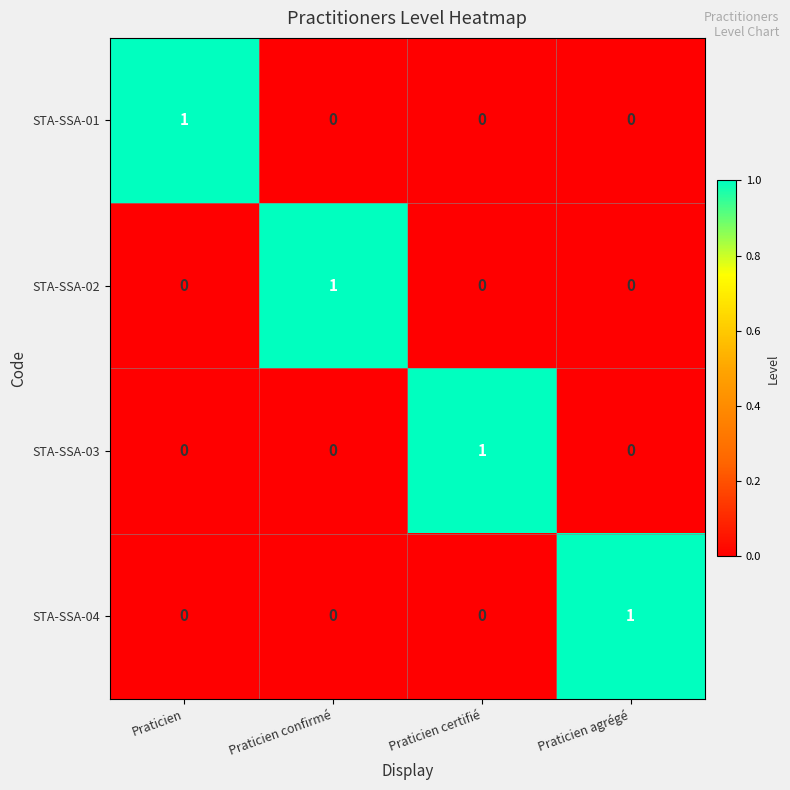

Reading left to right, transcribe all the data shown in this chart.

STA-SSA-01: Praticien=1	Praticien confirmé=0	Praticien certifié=0	Praticien agrégé=0
STA-SSA-02: Praticien=0	Praticien confirmé=1	Praticien certifié=0	Praticien agrégé=0
STA-SSA-03: Praticien=0	Praticien confirmé=0	Praticien certifié=1	Praticien agrégé=0
STA-SSA-04: Praticien=0	Praticien confirmé=0	Praticien certifié=0	Praticien agrégé=1